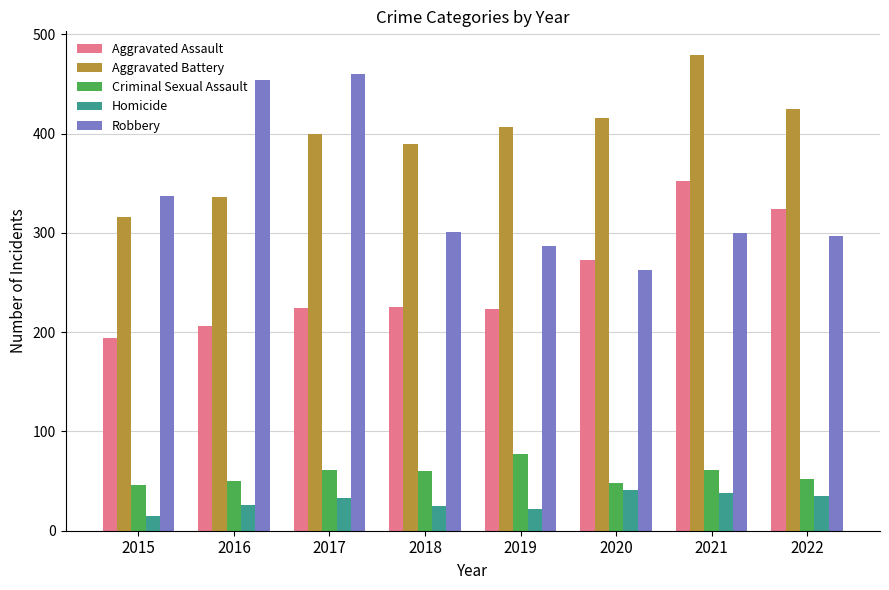

How many data points in Robbery are less than 301?

4